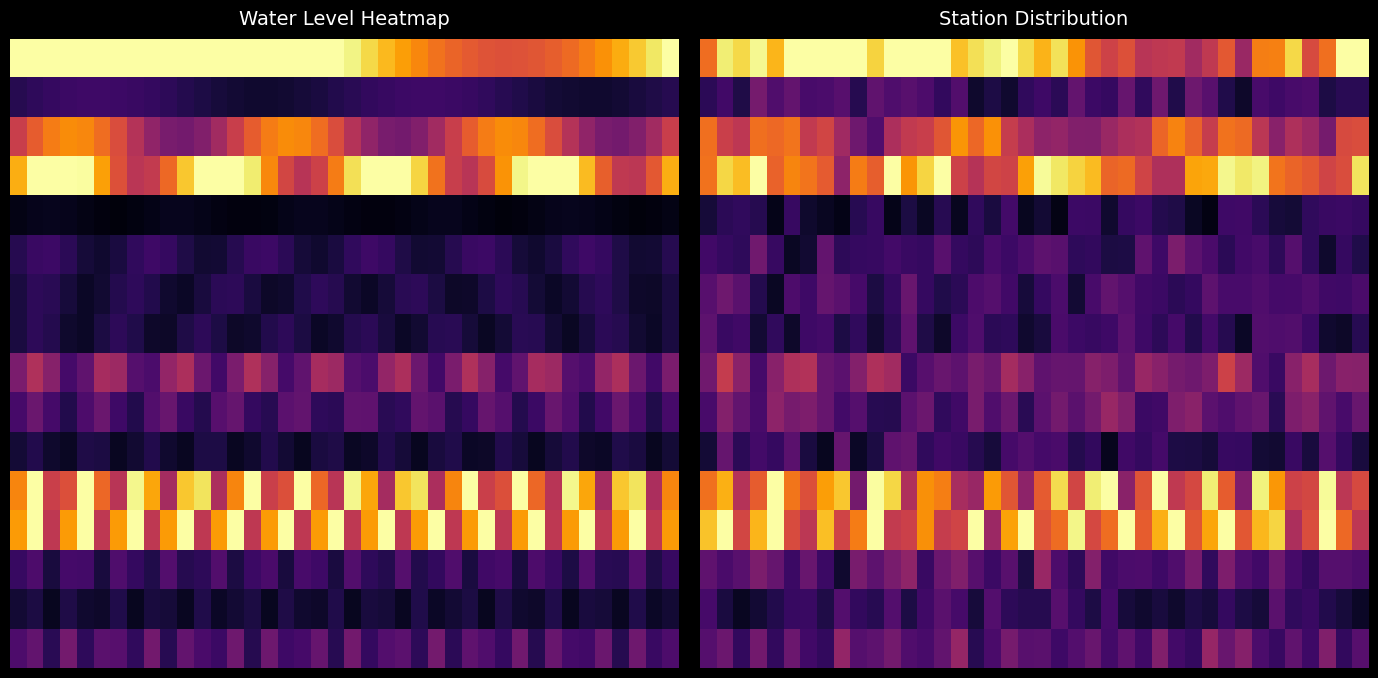

Between 30 and 37, which is larger?

37